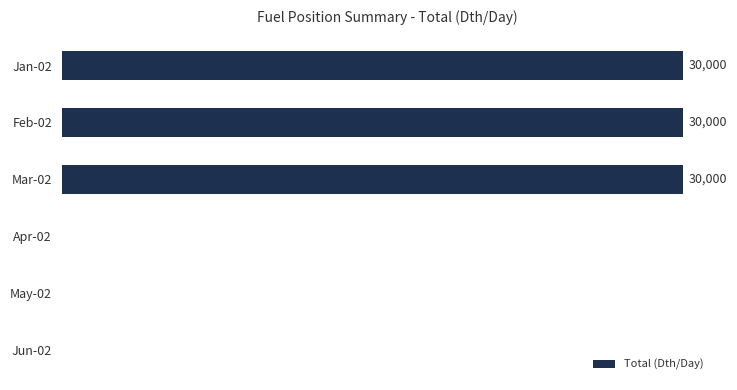

Between Mar-02 and May-02, which is larger?

Mar-02